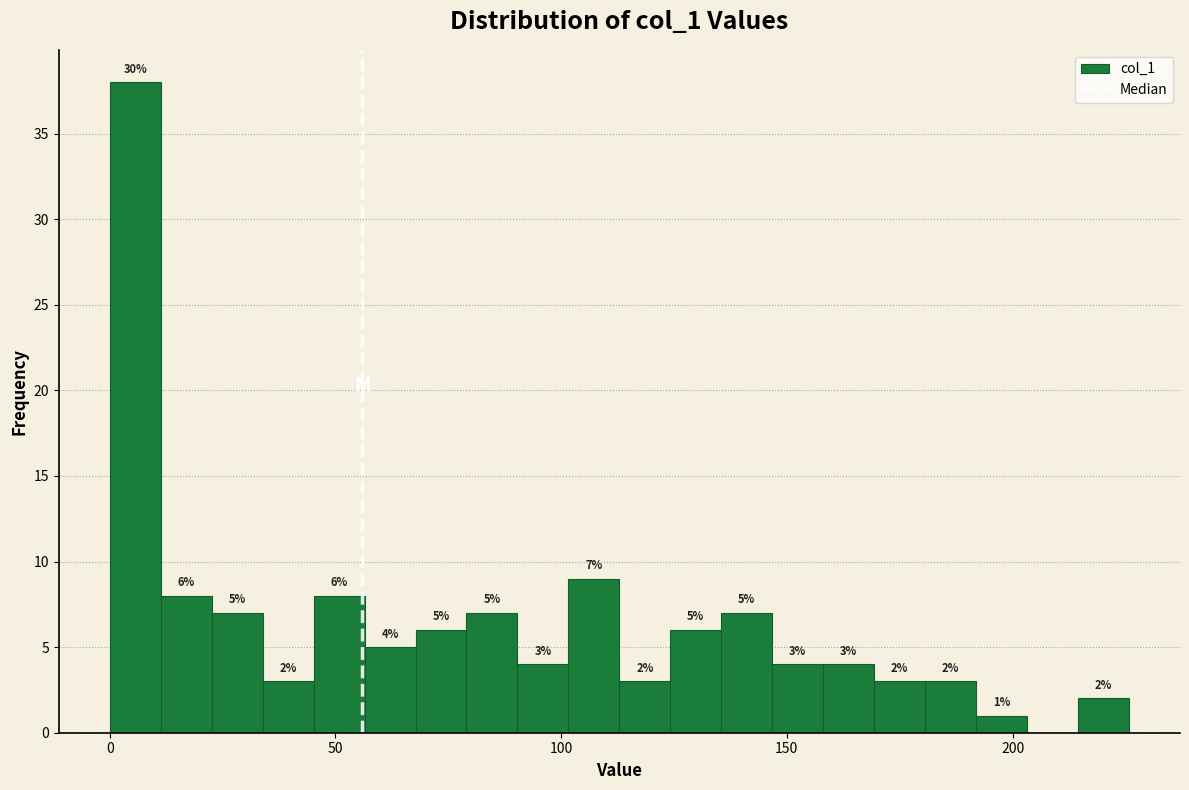

Read against the x-axis, roughly where is the centre of the tallest bar?

5